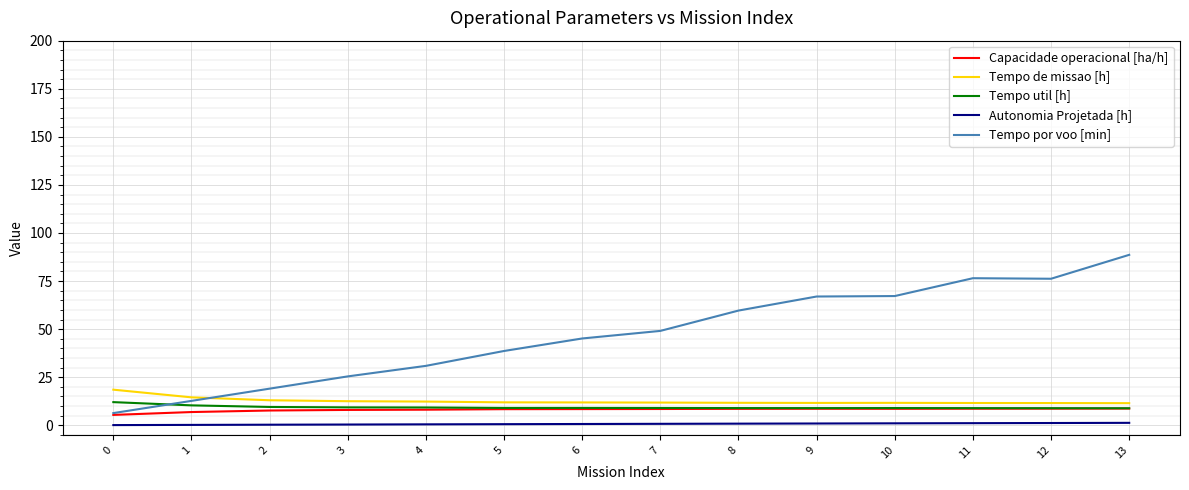

What value does the Capacidade operacional [ha/h] series have at 3?

8.0